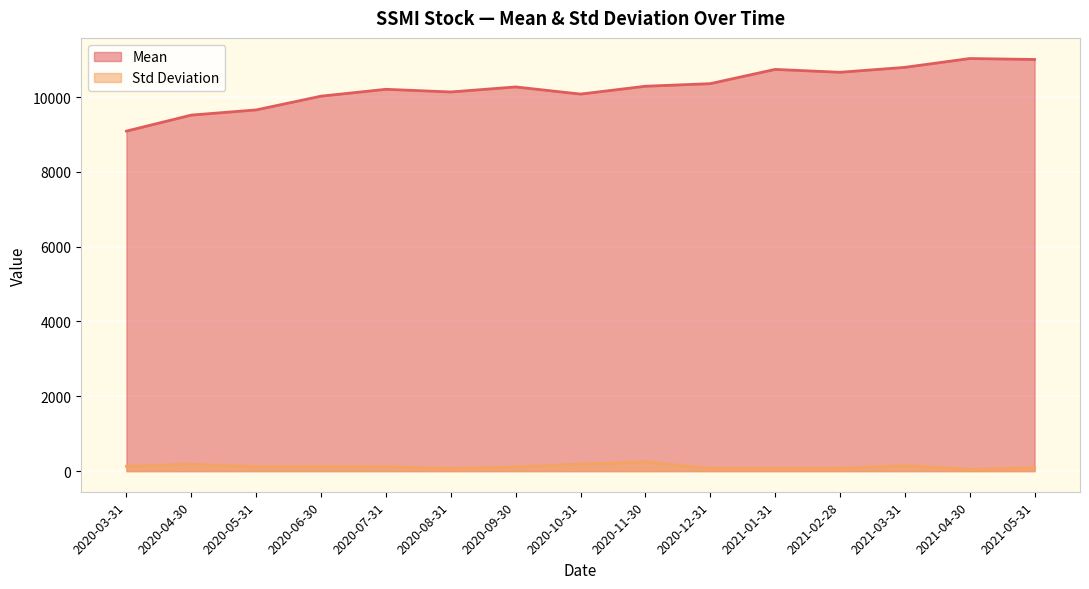

The Mean series shows 4344.5 at 2020-03-31. True or false?

False